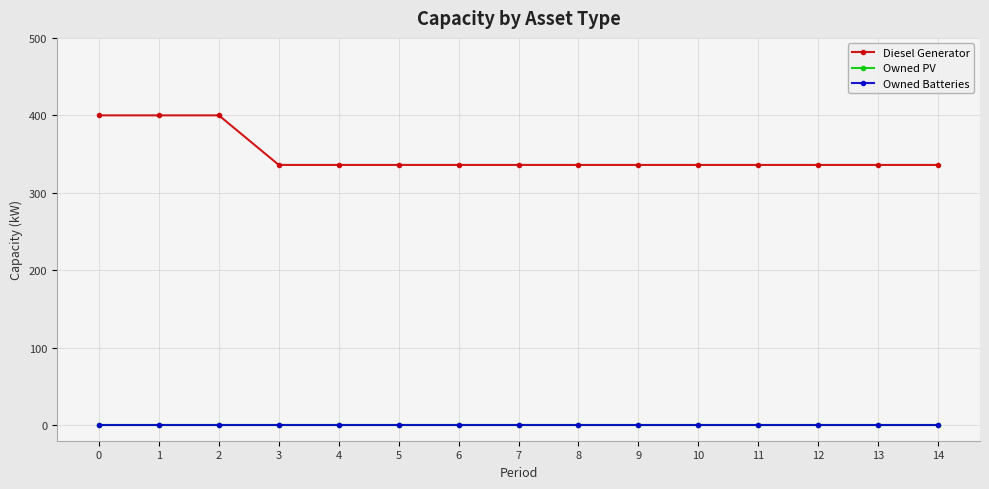

True or false: Diesel Generator and Owned PV cross at least once.

False